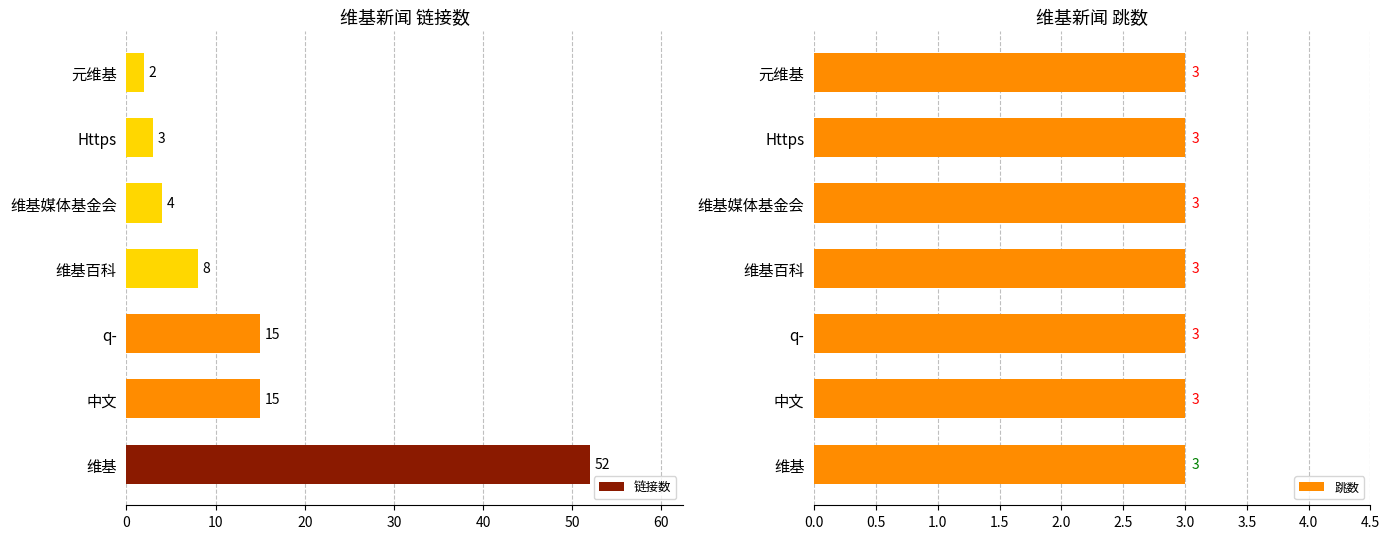

True or false: 链接数 has a value of 15 at q-.

True